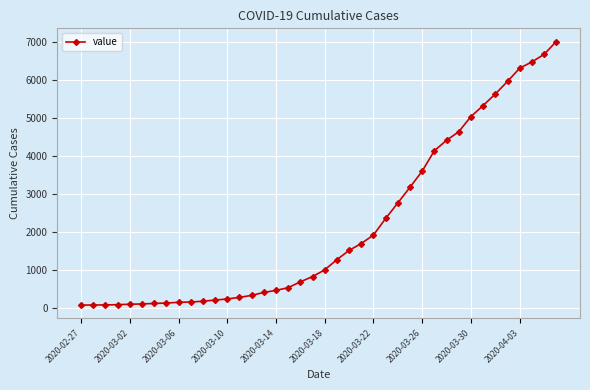

What is the average value?

2144